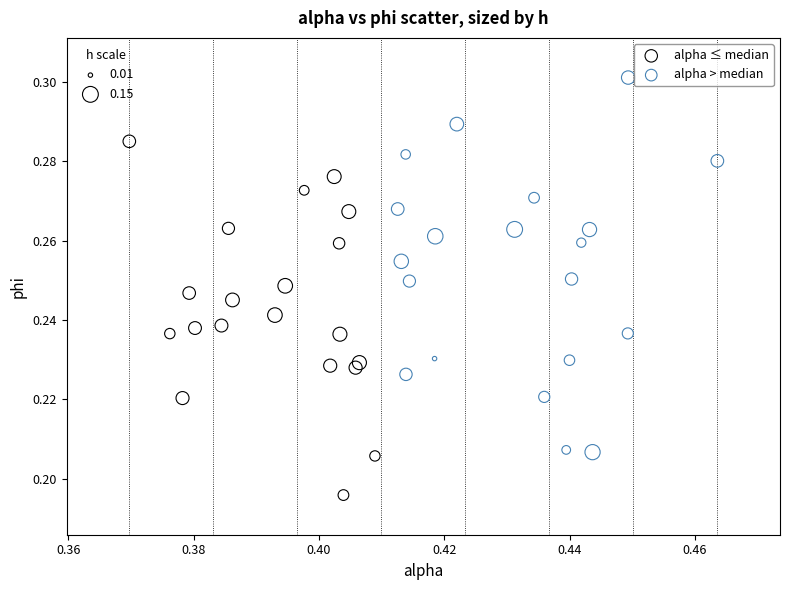

What are all the series names shown in the legend?

alpha ≤ median, alpha > median